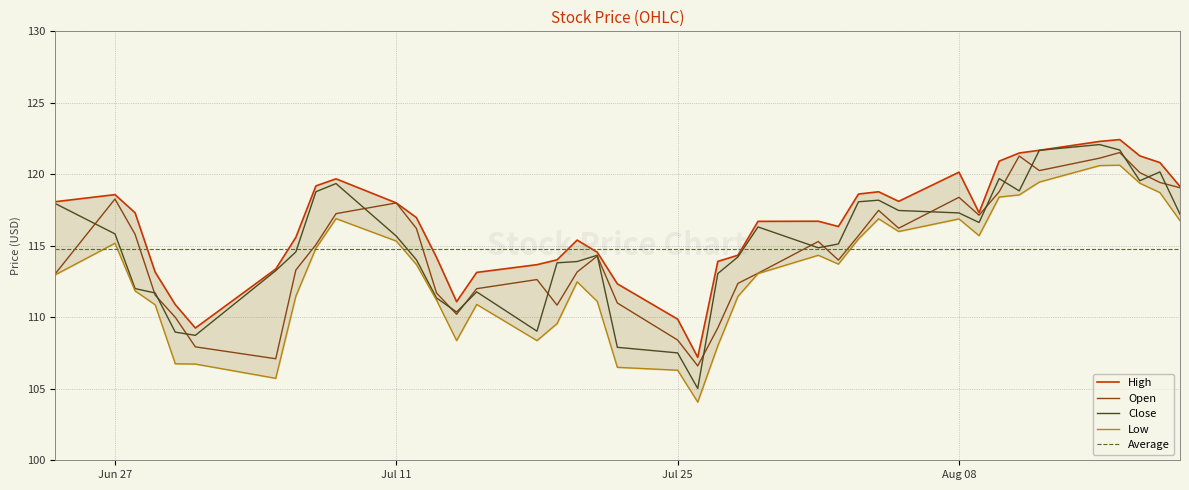

What is the highest value of the Close series?

122.1